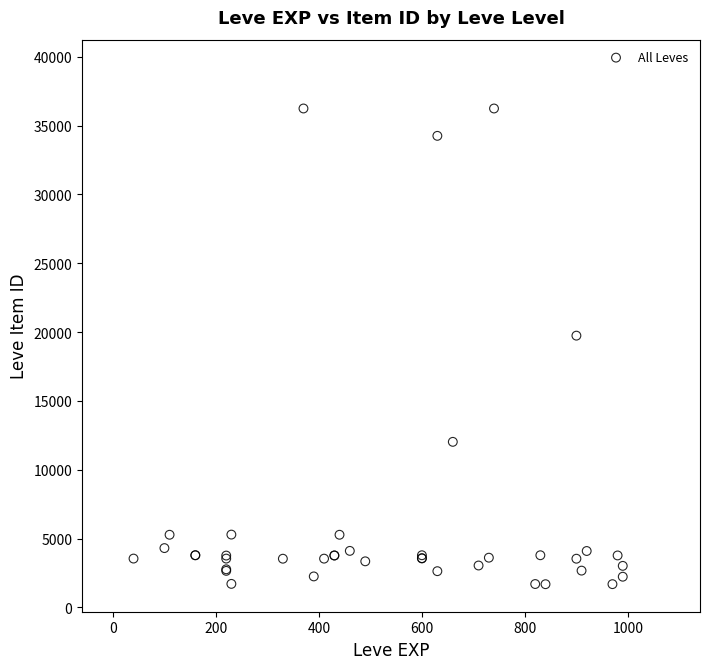

What Y value in the scatter plot is closest to 18967?

19744